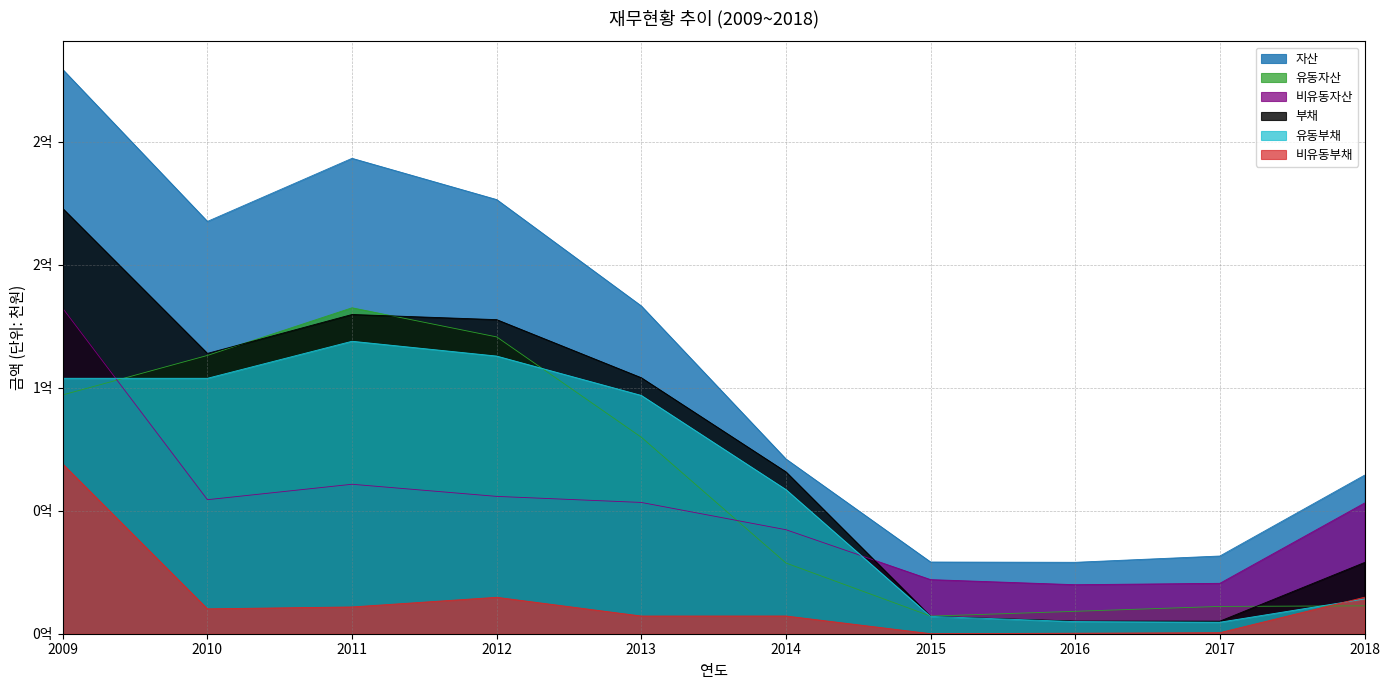

Reading left to right, extract all data points from this chart.

자산: 2009=229247419	2010=167537685	2011=193171567	2012=176408636	2013=133178256	2014=70992802	2015=29137618	2016=29020844	2017=31578877	2018=64408803
유동자산: 2009=97036911	2010=113075393	2011=132437786	2012=120602169	2013=79834037	2014=28730480	2015=7155313	2016=9104484	2017=11099104	2018=11325296
비유동자산: 2009=132210508	2010=54462292	2011=60733781	2012=55806467	2013=53344219	2014=42262322	2015=21982305	2016=19916360	2017=20479774	2018=53083506
부채: 2009=172770135	2010=113906086	2011=129718176	2012=127625887	2013=104018955	2014=65763774	2015=7050026	2016=5139683	2017=5105928	2018=28936633
유동부채: 2009=103798906	2010=103790956	2011=118839053	2012=112822394	2013=96825568	2014=58557292	2015=7029526	2016=4930183	2017=4674928	2018=14113824
비유동부채: 2009=68971229	2010=10115129	2011=10879123	2012=14803492	2013=7193387	2014=7206482	2015=20500	2016=209500	2017=431000	2018=14822808